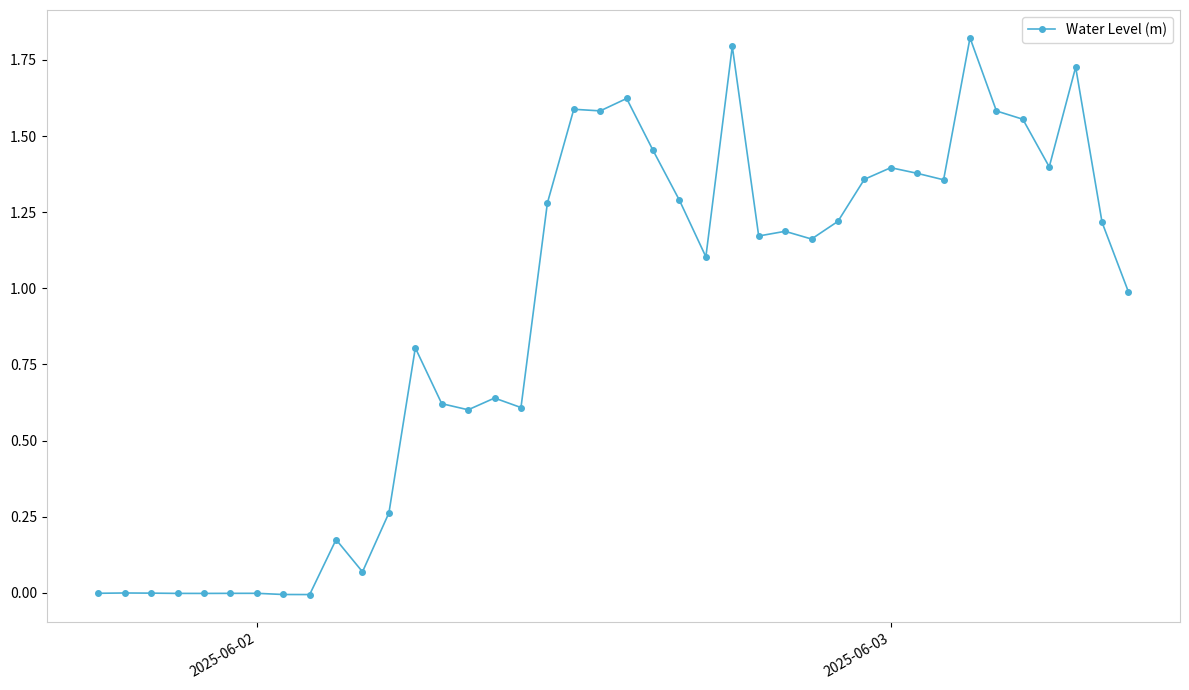

How many categories are shown in the chart?

40